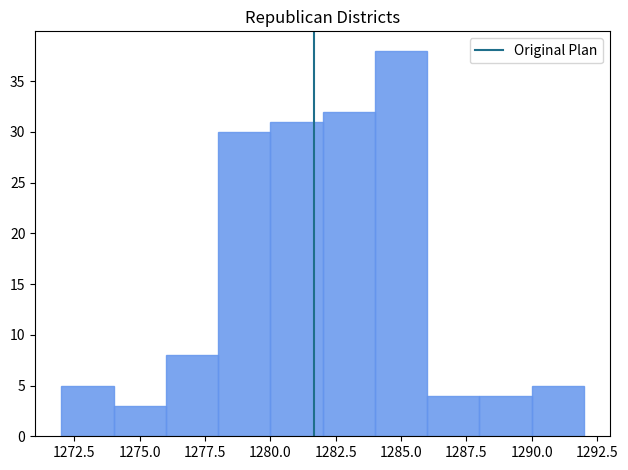

How tall is the bar that spans 1278 to 1280 on the x-axis? The values are not printed on the chart, so give them approximately, as read against the axis.

30